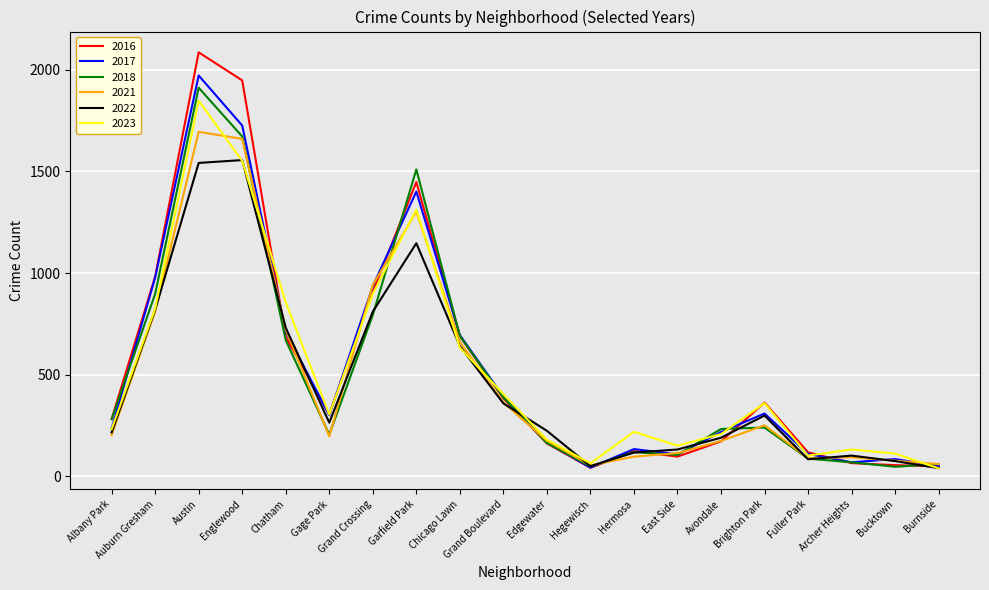

Is the value of 2022 at Brighton Park greater than the value of 2021 at Fuller Park?

Yes